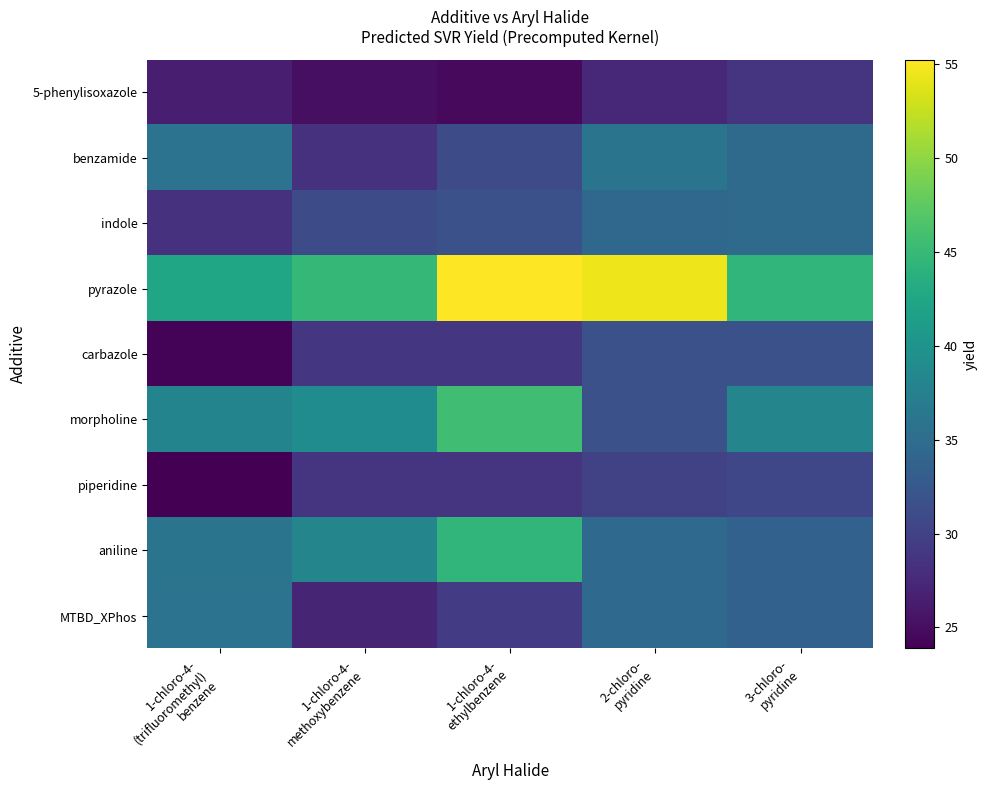

What is the total value across all series at 1-chloro-4-
ethylbenzene?

319.7